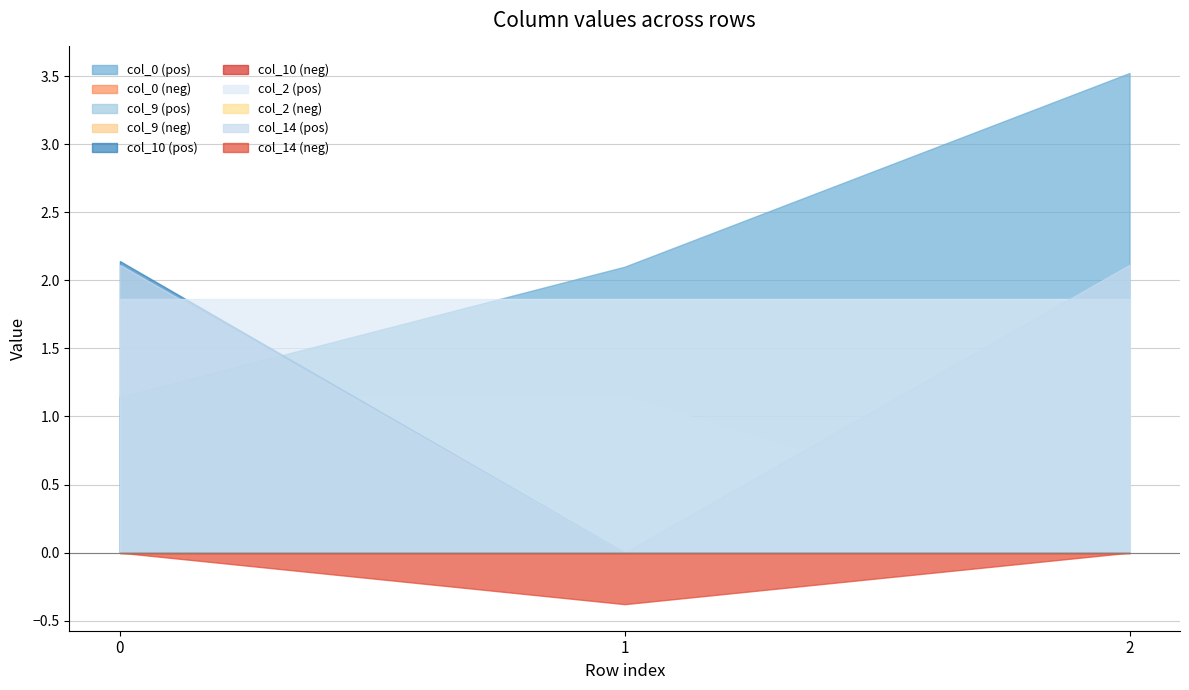

The col_14 series shows -0.4 at 1. True or false?

True